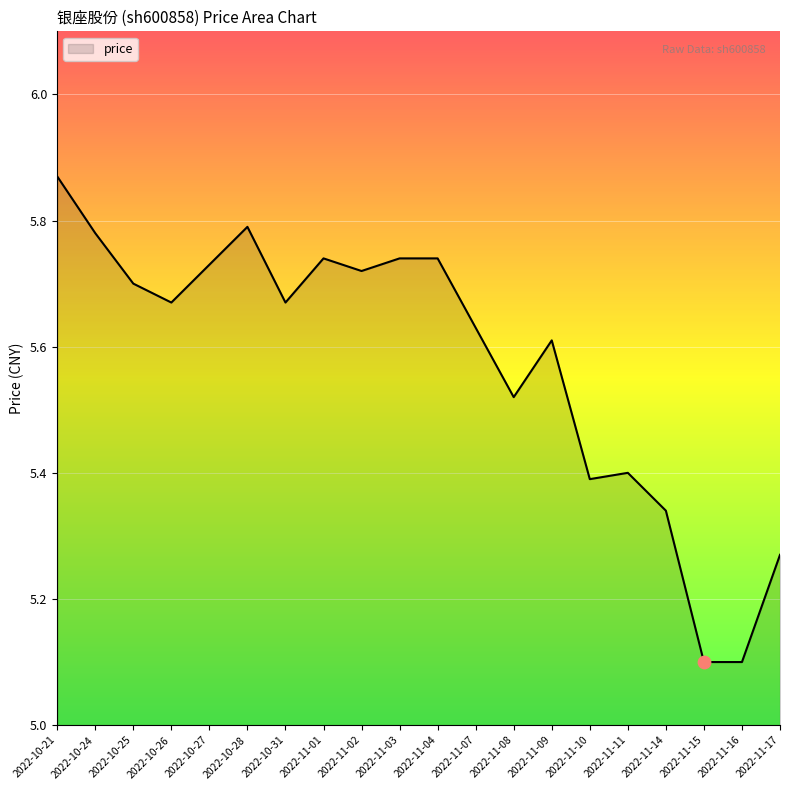

Which has a higher value, 2022-11-16 or 2022-10-24?

2022-10-24